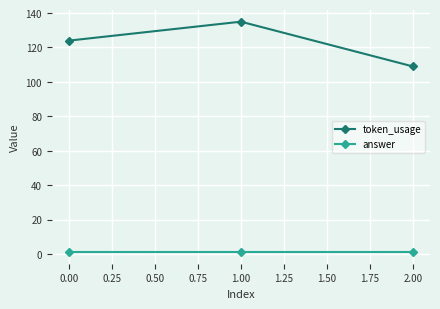

Rank the categories by token_usage value from lowest to highest.

2.00, 0.00, 1.00